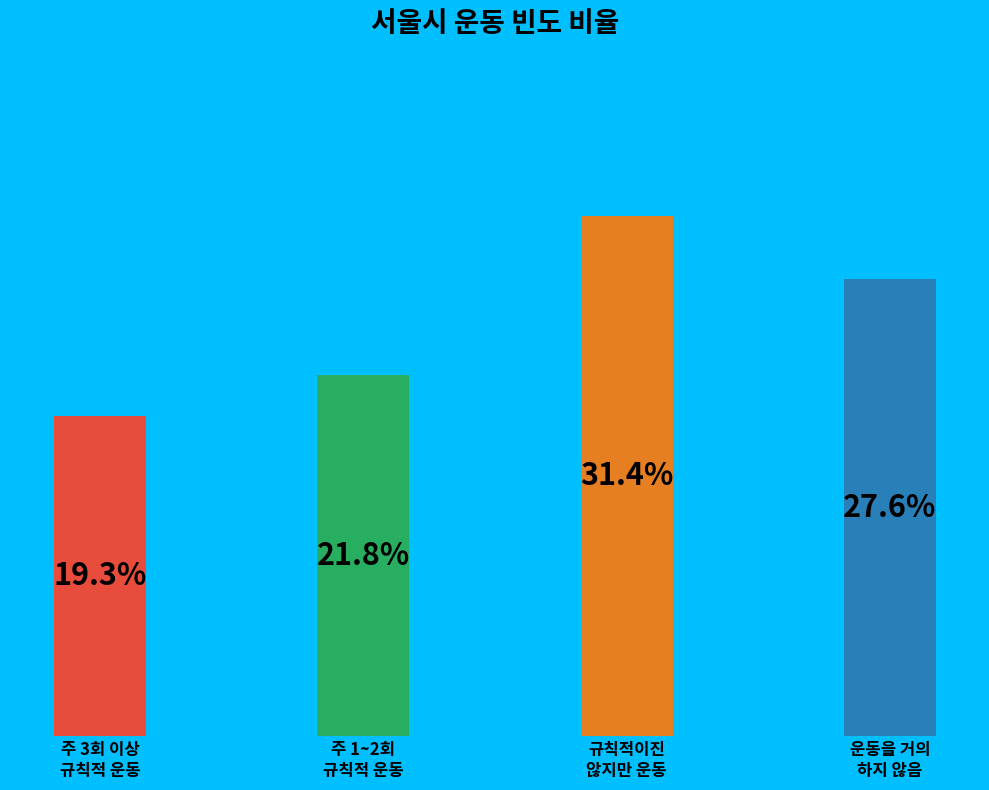

Are the bars horizontal?

No